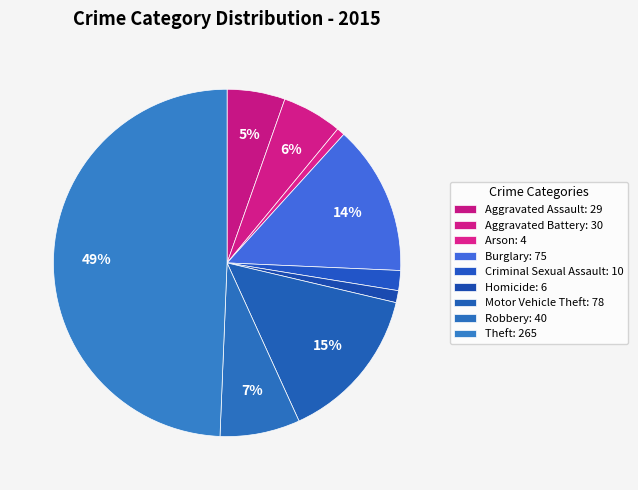

Approximately how many times larger is the value at Criminal Sexual Assault compared to Aggravated Battery?

0.3